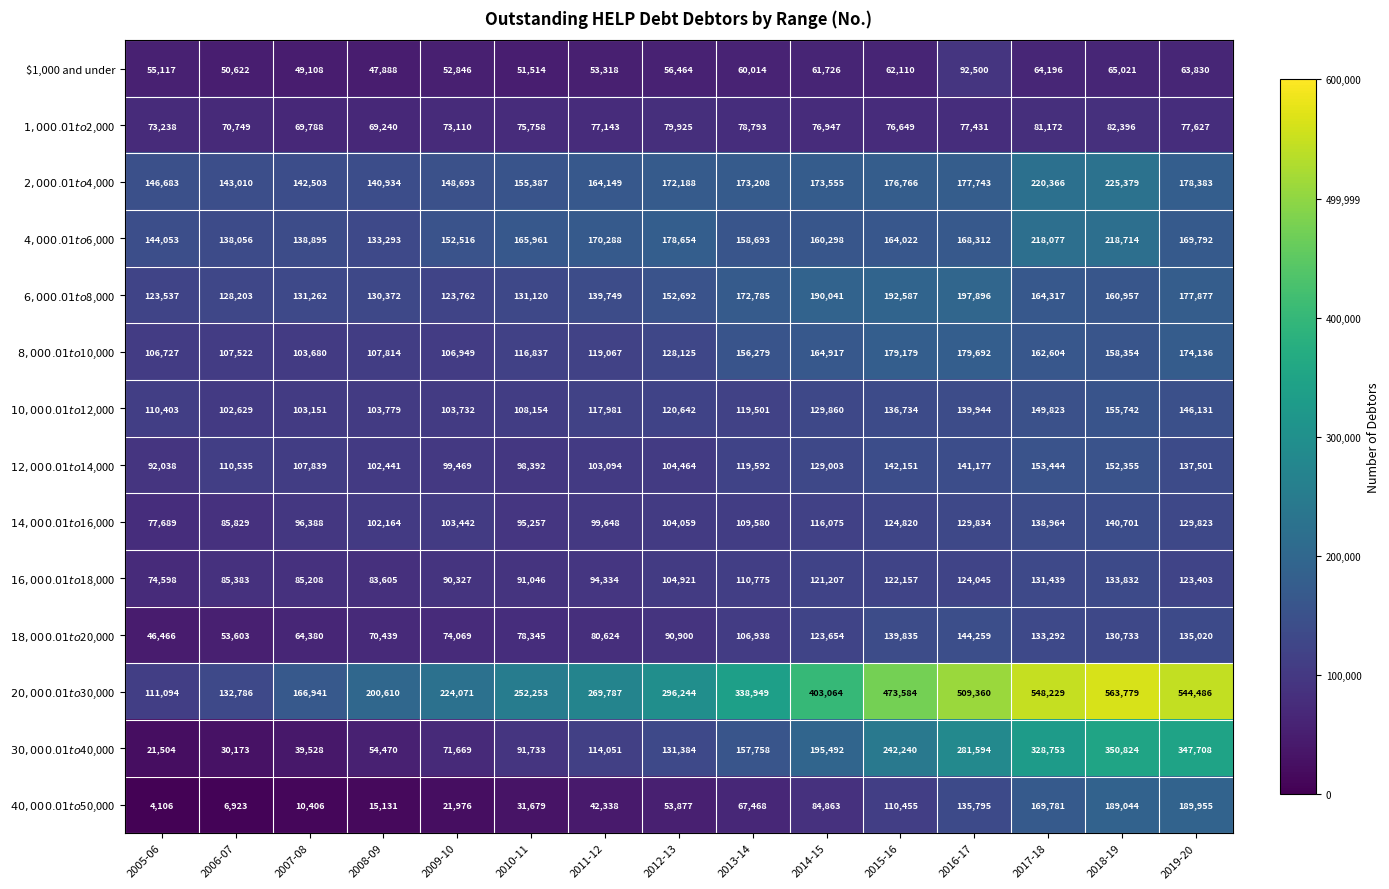

At how many categories does at least one series exceed 324243?

7